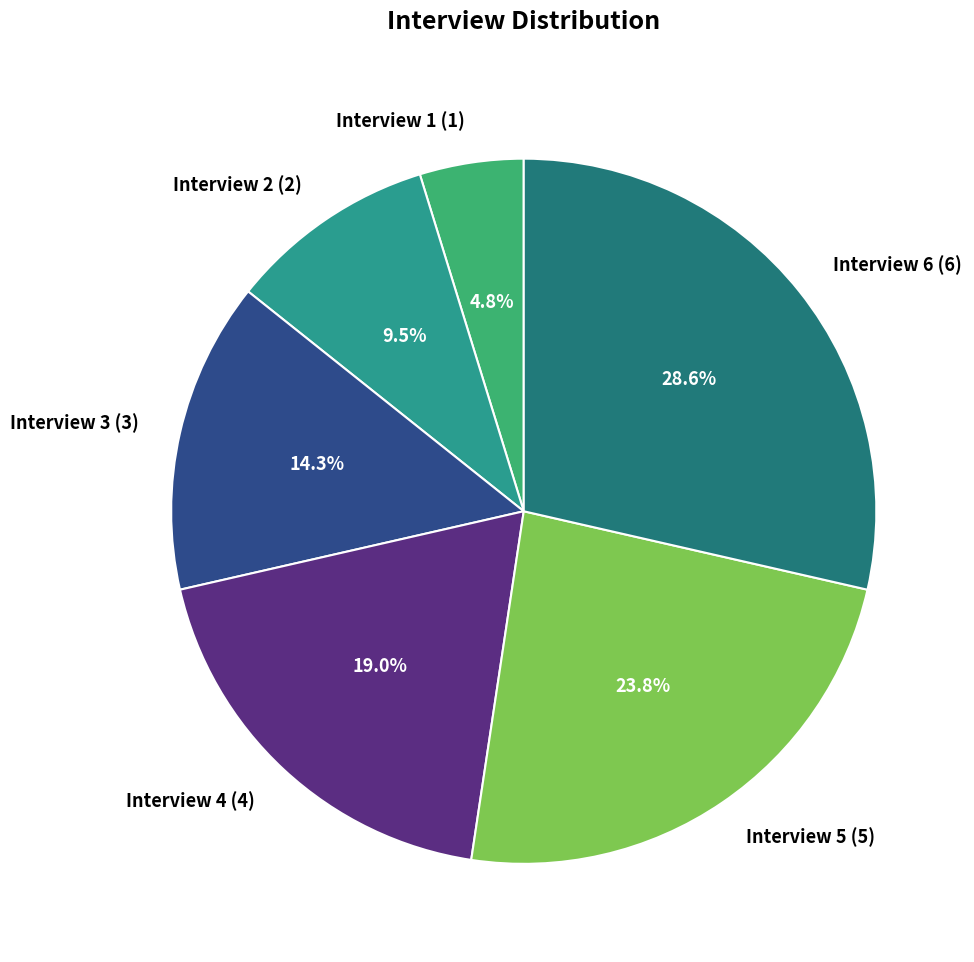

Is there a majority slice in this chart?

No